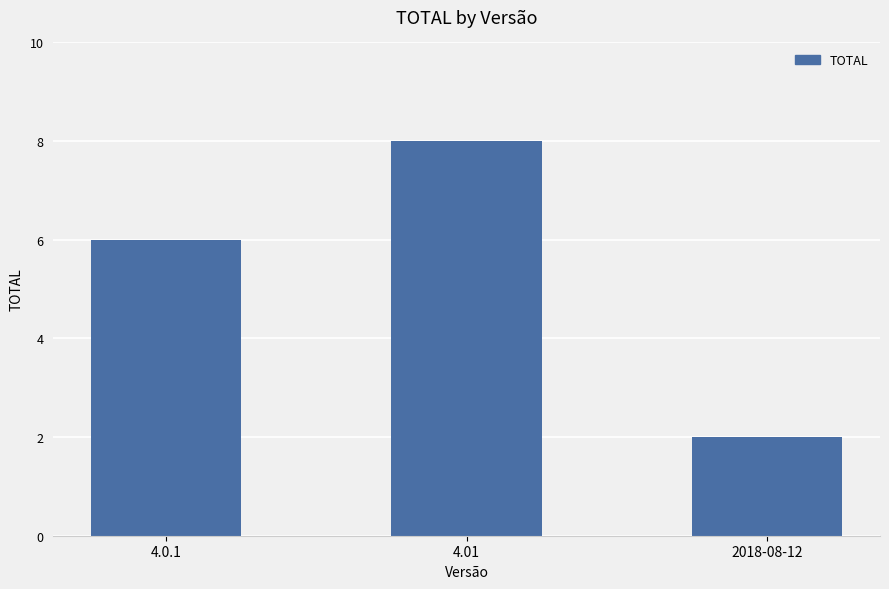

Which label corresponds to the smallest value in the chart?

2018-08-12